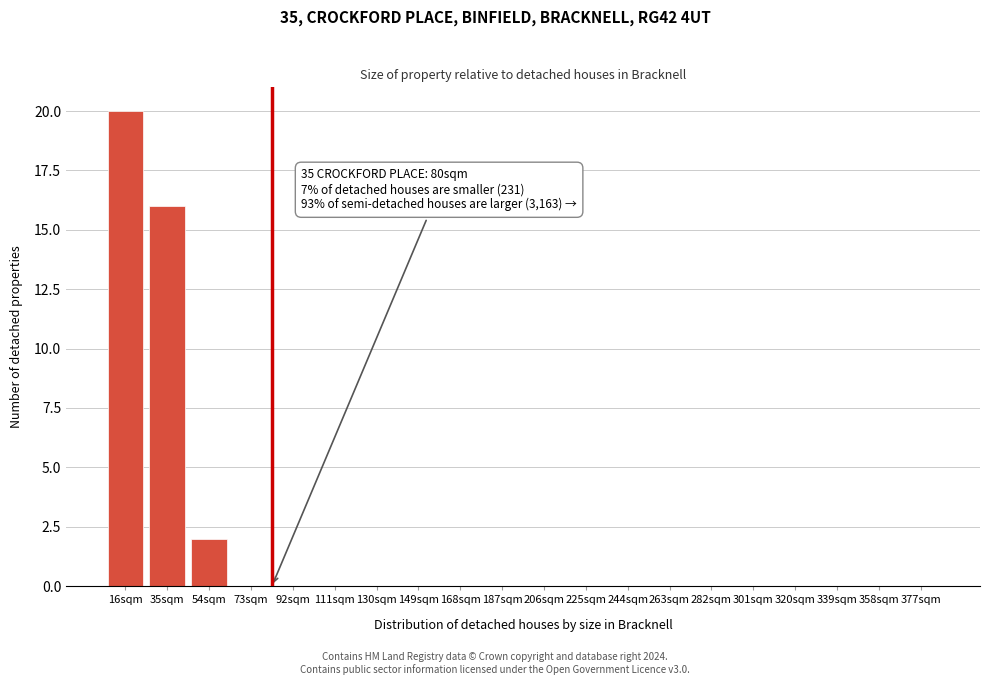

Reading right to left, transcribe all the data shown in this chart.

377sqm=0	358sqm=0	339sqm=0	320sqm=0	301sqm=0	282sqm=0	263sqm=0	244sqm=0	225sqm=0	206sqm=0	187sqm=0	168sqm=0	149sqm=0	130sqm=0	111sqm=0	92sqm=0	73sqm=0	54sqm=2	35sqm=16	16sqm=20